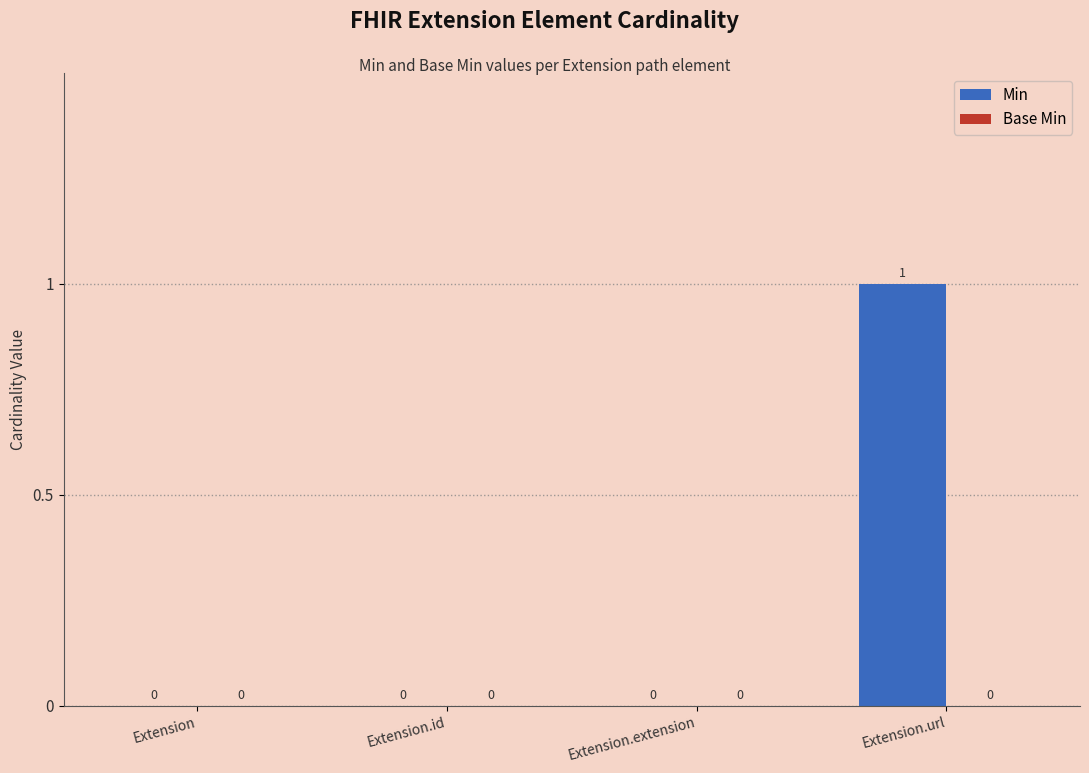

How many values are between 0 and 1?

4